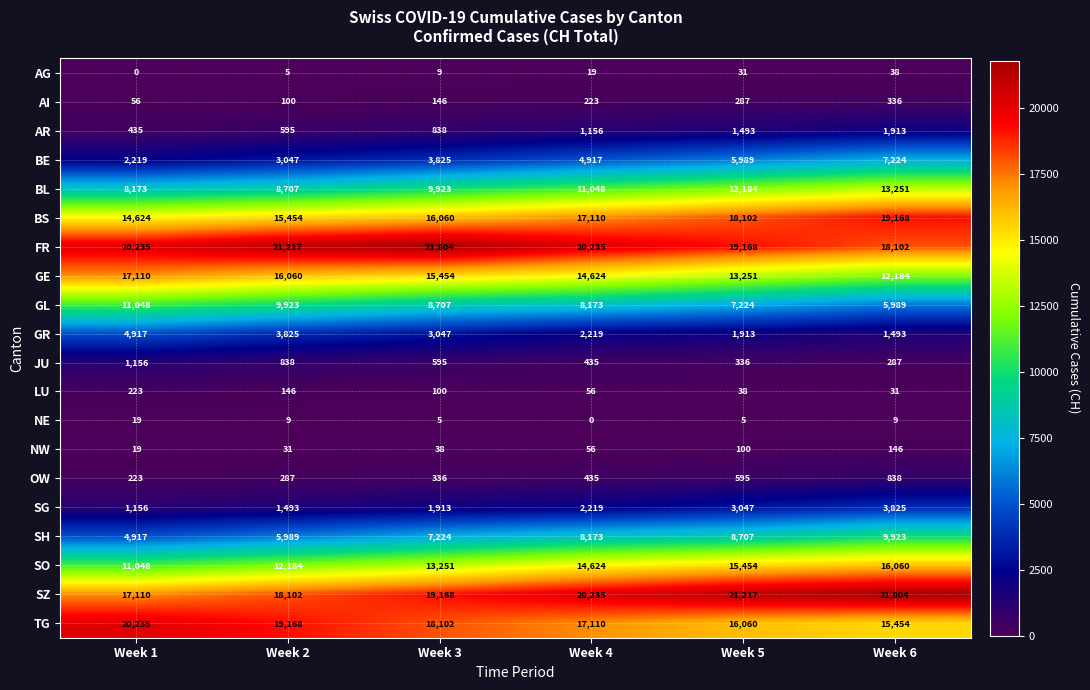

Is it true that GL equals 8173 at Week 4?

True